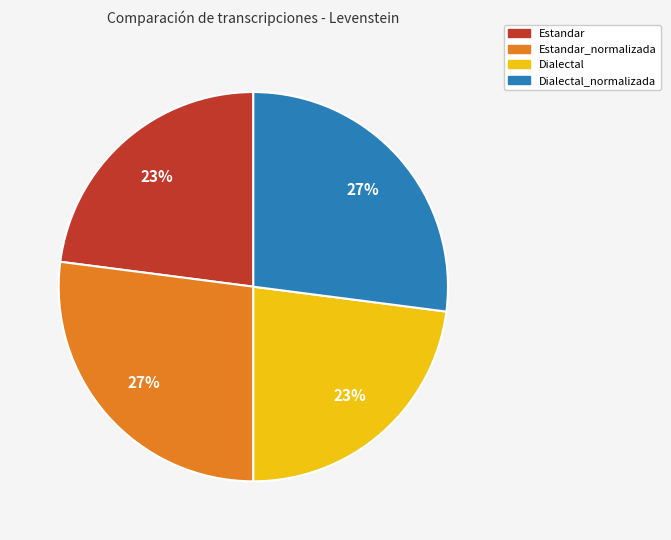

Does Dialectal account for over 50% of the chart?

No